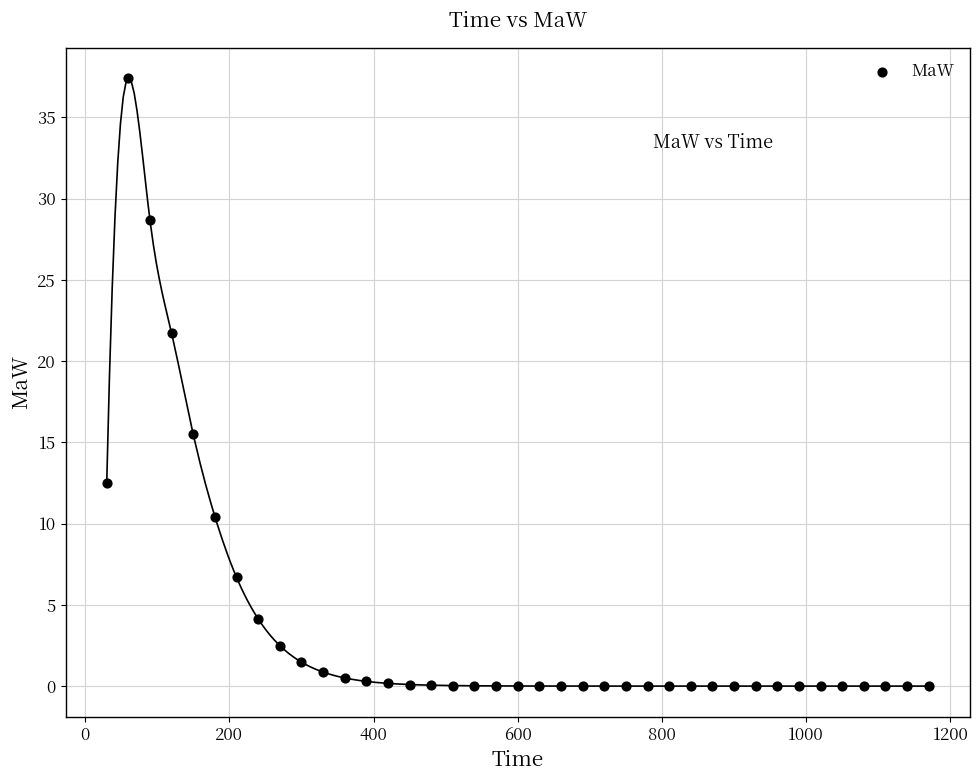

What Y value in the scatter plot is closest to 18?

15.5